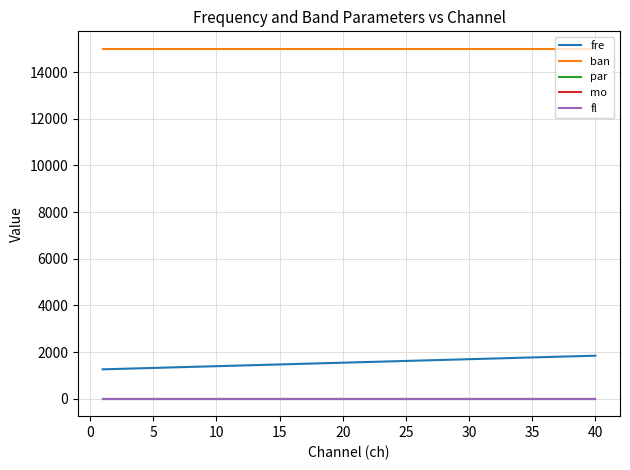

Is this an area chart (filled region under the line)?

No